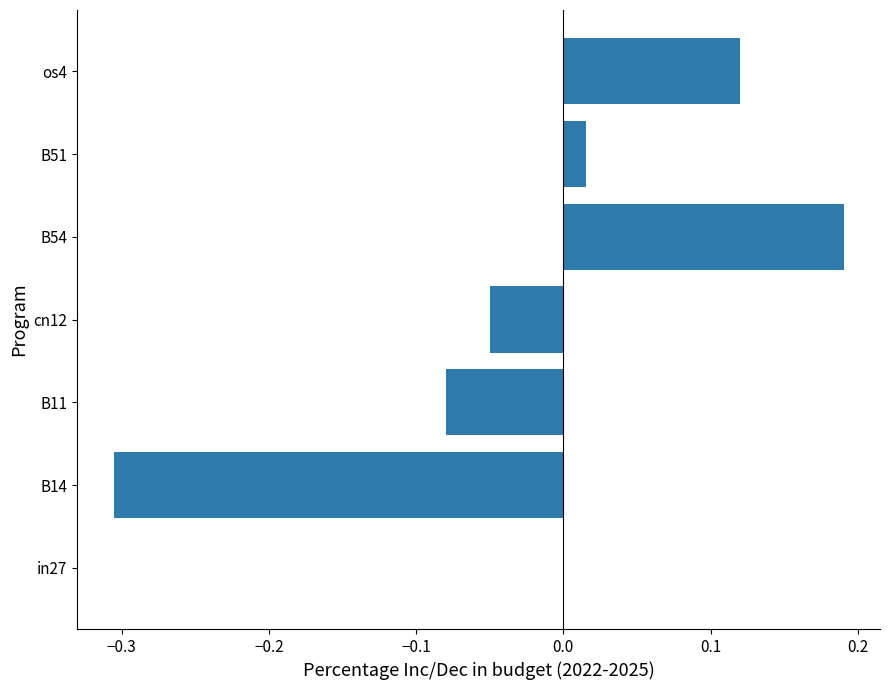

What is the change in value from B51 to os4?

+0.1